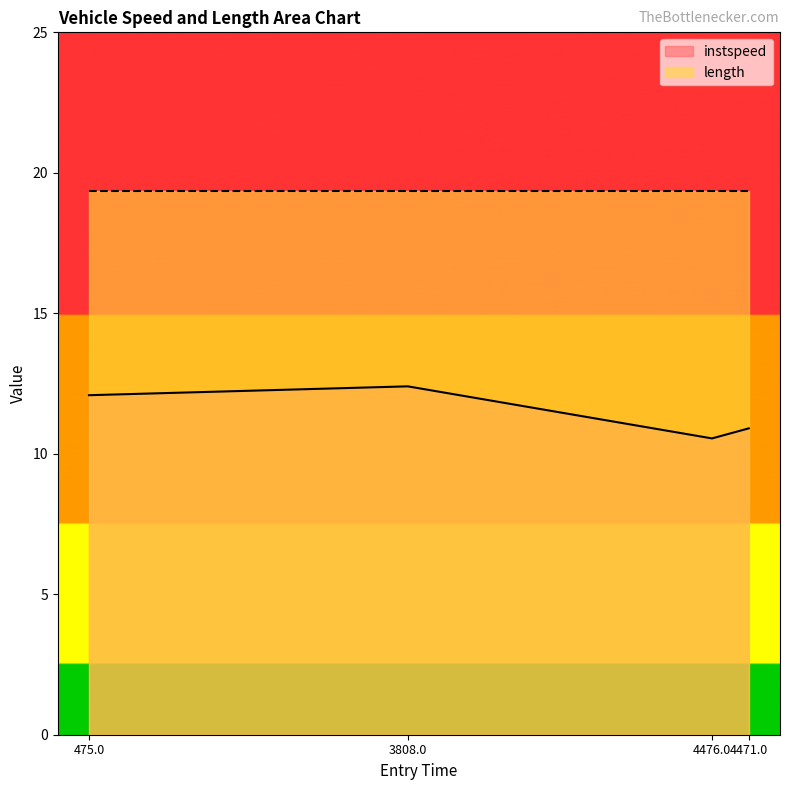

Does the chart have visible grid lines?

No